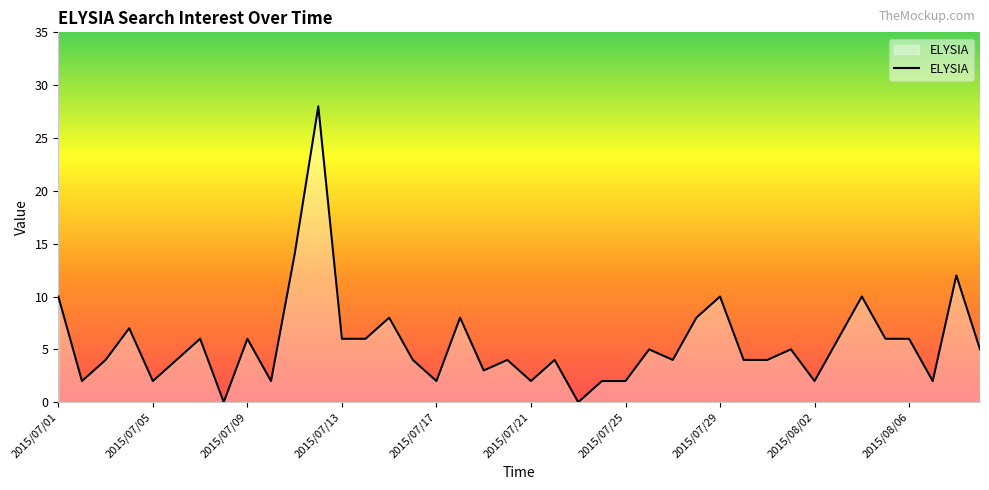

What is the difference between the maximum and minimum values?

28